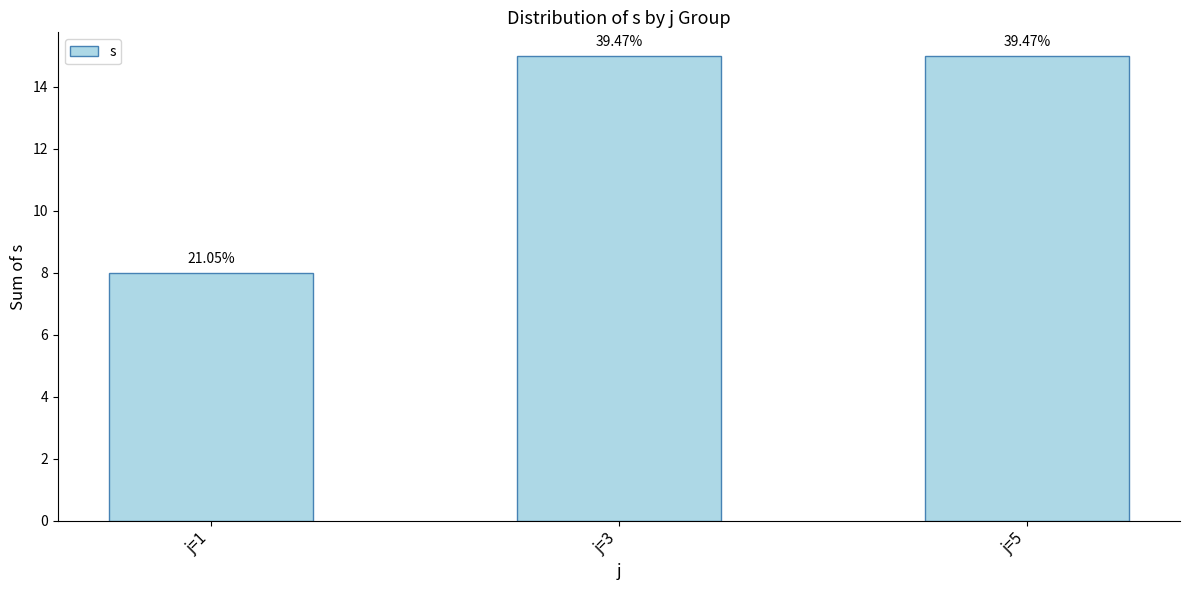

How many bars are there in total?

3